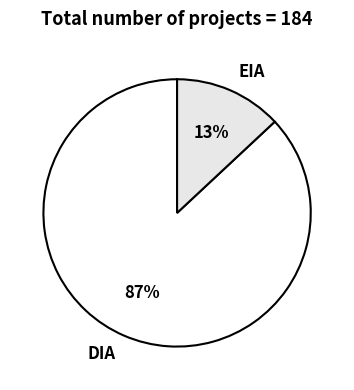

Which slice represents more than half of the pie?

DIA